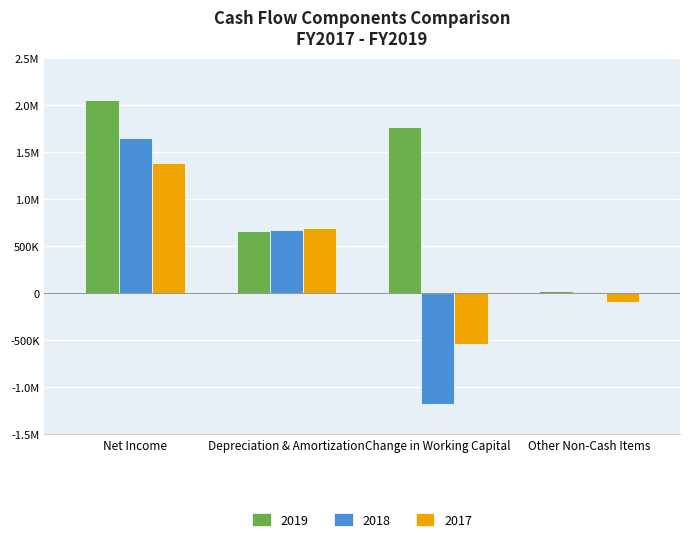

List the labels in order of 2018 value, smallest first.

Change in Working Capital, Other Non-Cash Items, Depreciation & Amortization, Net Income